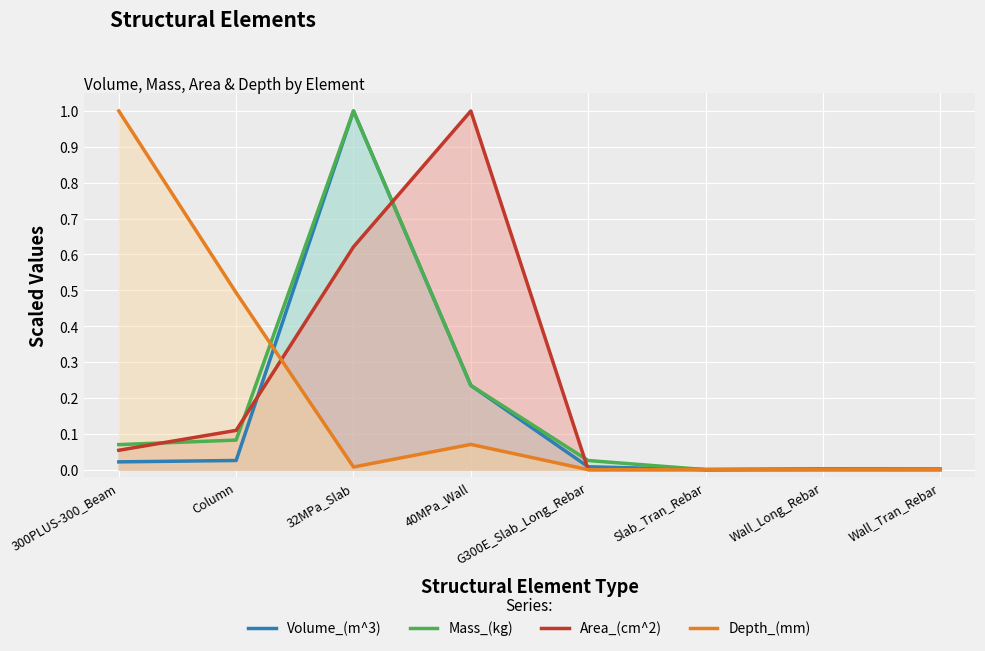

What position from the right is 40MPa_Wall?

5